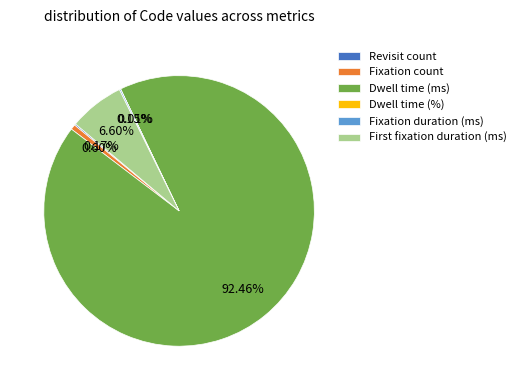

Is it true that Fixation count is 1% of the pie?

True